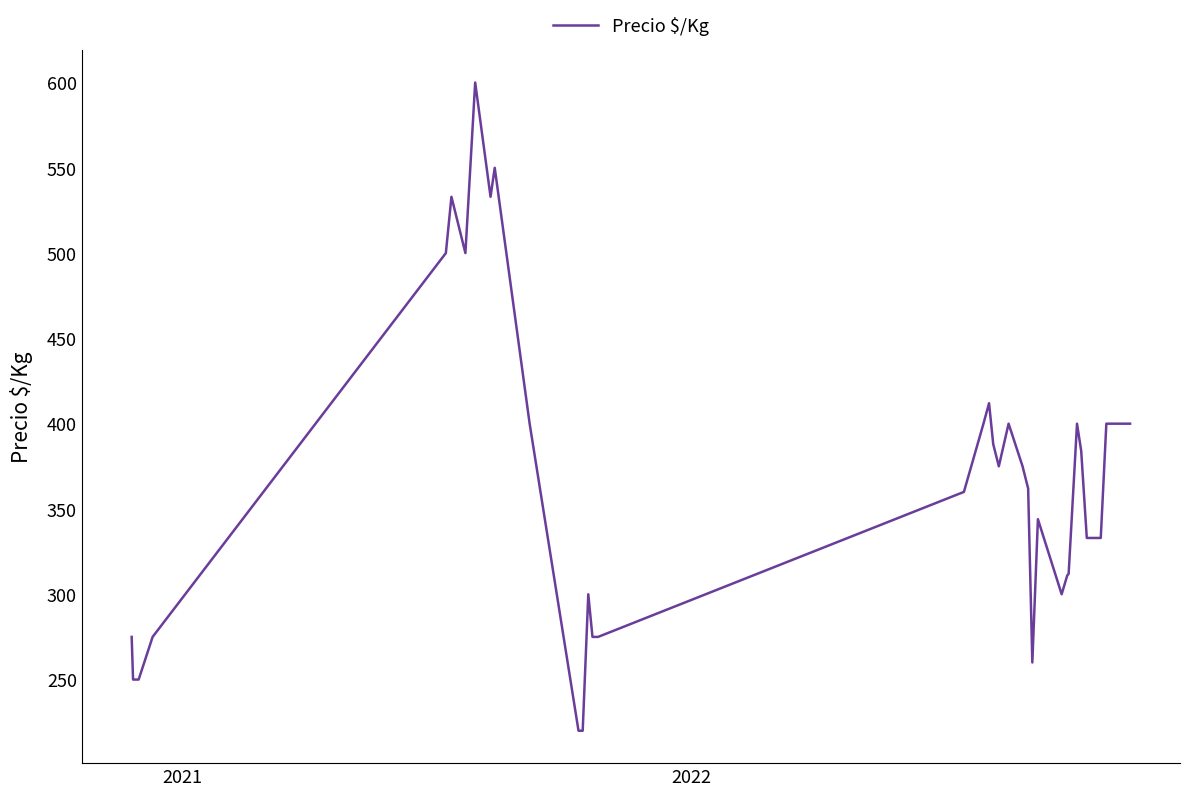

What is the minimum value shown in the chart?

220